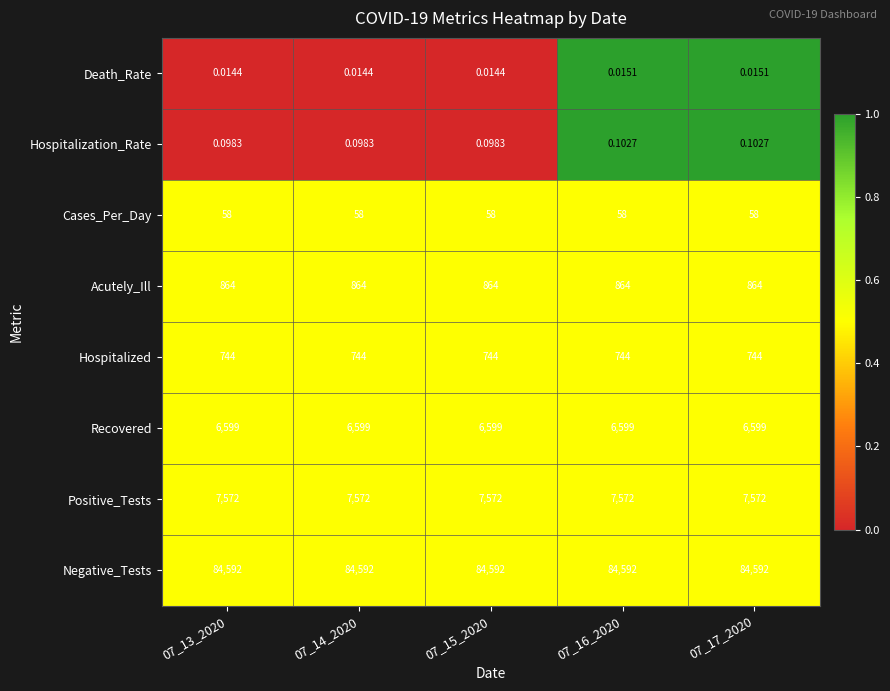

Which series has the widest spread of values?

Hospitalization_Rate